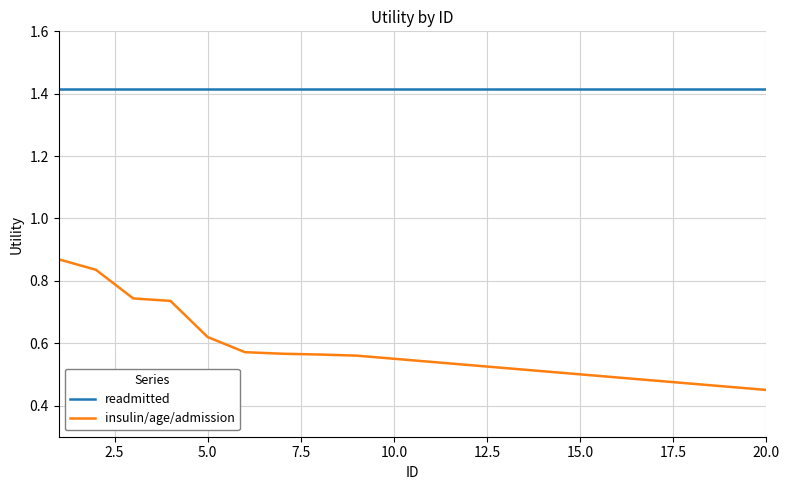

True or false: insulin/age/admission and readmitted cross at least once.

False